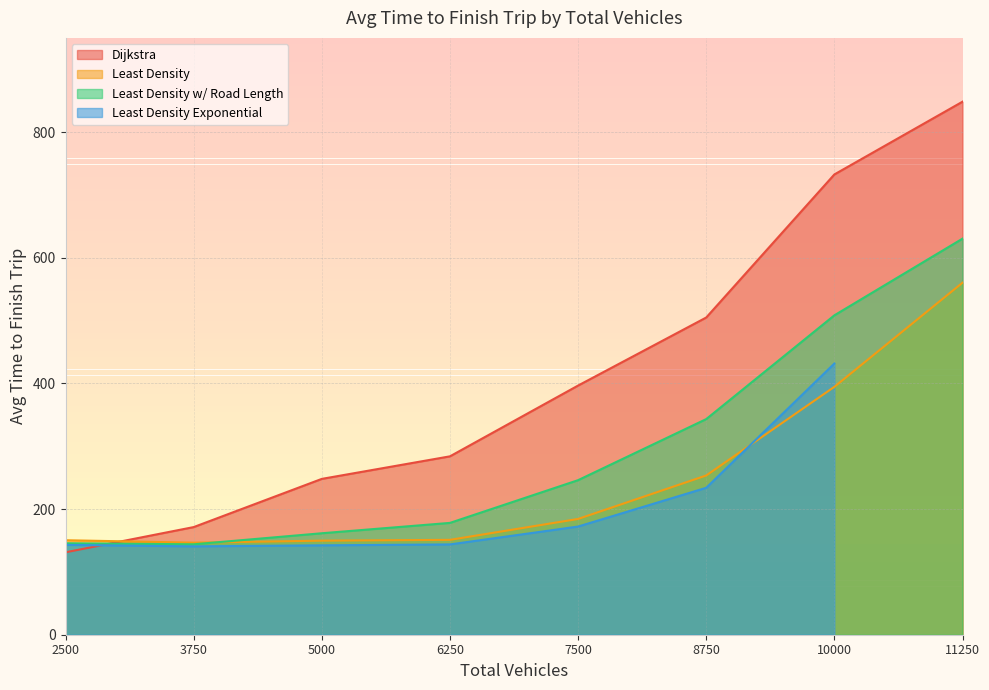

Does the chart have visible grid lines?

Yes